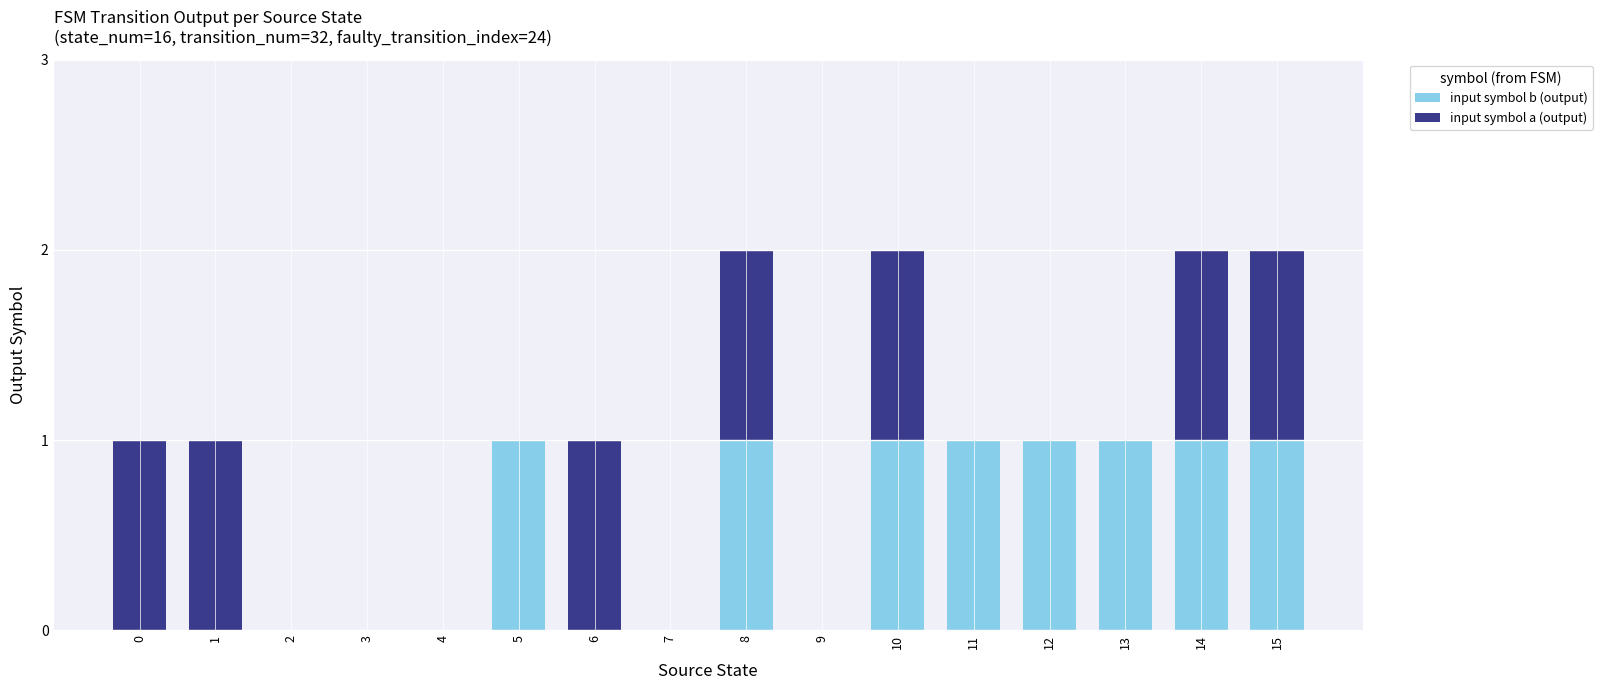

What is the sum of all input symbol b (output) values?

8